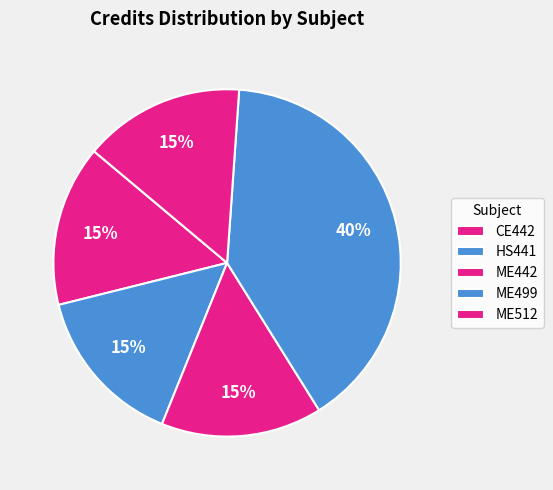

Between ME499 and CE442, which is larger?

ME499